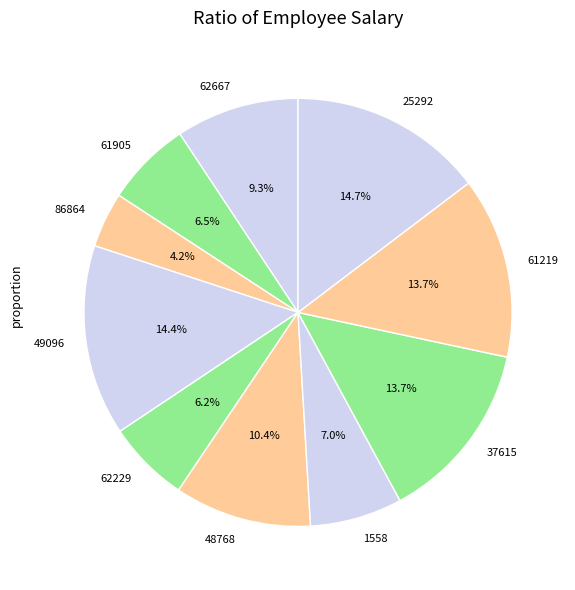

To the nearest percent, what portion does 1558 represent?

7%